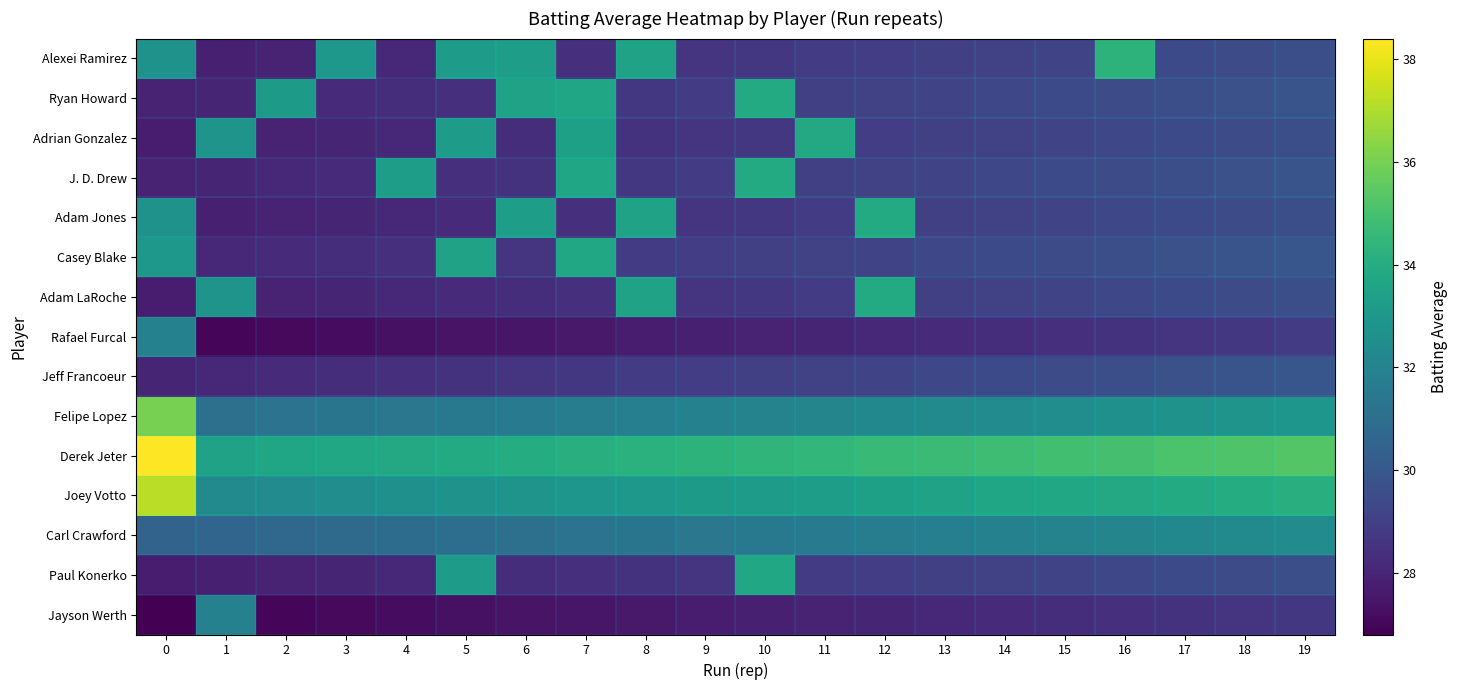

Reading left to right, extract all data points from this chart.

Alexei Ramirez: 0=32.7	1=27.8	2=27.9	3=33.0	4=28.1	5=33.2	6=33.3	7=28.4	8=33.5	9=28.6	10=28.7	11=28.8	12=28.9	13=29.0	14=29.1	15=29.2	16=34.3	17=29.4	18=29.5	19=29.6
Ryan Howard: 0=27.9	1=28.0	2=33.1	3=28.2	4=28.3	5=28.4	6=33.5	7=33.6	8=28.7	9=28.8	10=33.9	11=29.0	12=29.1	13=29.2	14=29.3	15=29.4	16=29.5	17=29.6	18=29.7	19=29.8
Adrian Gonzalez: 0=27.7	1=32.8	2=27.9	3=28.0	4=28.1	5=33.2	6=28.3	7=33.4	8=28.5	9=28.6	10=28.7	11=33.8	12=28.9	13=29.0	14=29.1	15=29.2	16=29.3	17=29.4	18=29.5	19=29.6
J. D. Drew: 0=27.9	1=28.0	2=28.1	3=28.2	4=33.3	5=28.4	6=28.5	7=33.6	8=28.7	9=28.8	10=33.9	11=29.0	12=29.1	13=29.2	14=29.3	15=29.4	16=29.5	17=29.6	18=29.7	19=29.8
Adam Jones: 0=32.7	1=27.8	2=27.9	3=28.0	4=28.1	5=28.2	6=33.3	7=28.4	8=33.5	9=28.6	10=28.7	11=28.8	12=33.9	13=29.0	14=29.1	15=29.2	16=29.3	17=29.4	18=29.5	19=29.6
Casey Blake: 0=33.0	1=28.1	2=28.2	3=28.3	4=28.4	5=33.5	6=28.6	7=33.7	8=28.8	9=28.9	10=29.0	11=29.1	12=29.2	13=29.3	14=29.4	15=29.5	16=29.6	17=29.7	18=29.8	19=29.9
Adam LaRoche: 0=27.7	1=32.8	2=27.9	3=28.0	4=28.1	5=28.2	6=28.3	7=28.4	8=33.5	9=28.6	10=28.7	11=28.8	12=33.9	13=29.0	14=29.1	15=29.2	16=29.3	17=29.4	18=29.5	19=29.6
Rafael Furcal: 0=31.9	1=27.0	2=27.1	3=27.2	4=27.3	5=27.4	6=27.5	7=27.6	8=27.7	9=27.8	10=27.9	11=28.0	12=28.1	13=28.2	14=28.3	15=28.4	16=28.5	17=28.6	18=28.7	19=28.8
Jeff Francoeur: 0=28.0	1=28.1	2=28.2	3=28.3	4=28.4	5=28.5	6=28.6	7=28.7	8=28.8	9=28.9	10=29.0	11=29.1	12=29.2	13=29.3	14=29.4	15=29.5	16=29.6	17=29.7	18=29.8	19=29.9
Felipe Lopez: 0=36.0	1=31.1	2=31.2	3=31.3	4=31.4	5=31.5	6=31.6	7=31.7	8=31.8	9=31.9	10=32.0	11=32.1	12=32.2	13=32.3	14=32.4	15=32.5	16=32.6	17=32.7	18=32.8	19=32.9
Derek Jeter: 0=38.4	1=33.5	2=33.6	3=33.7	4=33.8	5=33.9	6=34.0	7=34.1	8=34.2	9=34.3	10=34.4	11=34.5	12=34.6	13=34.7	14=34.8	15=34.9	16=35.0	17=35.1	18=35.2	19=35.3
Joey Votto: 0=37.2	1=32.3	2=32.4	3=32.5	4=32.6	5=32.7	6=32.8	7=32.9	8=33.0	9=33.1	10=33.2	11=33.3	12=33.4	13=33.5	14=33.6	15=33.7	16=33.8	17=33.9	18=34.0	19=34.1
Carl Crawford: 0=30.5	1=30.6	2=30.7	3=30.8	4=30.9	5=31.0	6=31.1	7=31.2	8=31.3	9=31.4	10=31.5	11=31.6	12=31.7	13=31.8	14=31.9	15=32.0	16=32.1	17=32.2	18=32.3	19=32.4
Paul Konerko: 0=27.7	1=27.8	2=27.9	3=28.0	4=28.1	5=33.2	6=28.3	7=28.4	8=28.5	9=28.6	10=33.7	11=28.8	12=28.9	13=29.0	14=29.1	15=29.2	16=29.3	17=29.4	18=29.5	19=29.6
Jayson Werth: 0=26.8	1=31.9	2=27.0	3=27.1	4=27.2	5=27.3	6=27.4	7=27.5	8=27.6	9=27.7	10=27.8	11=27.9	12=28.0	13=28.1	14=28.2	15=28.3	16=28.4	17=28.5	18=28.6	19=28.7